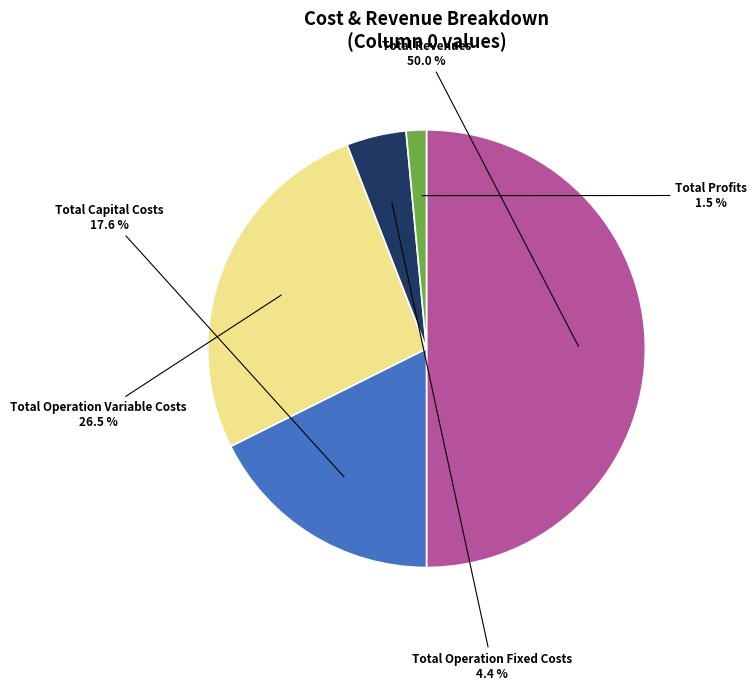

Is there a majority slice in this chart?

No